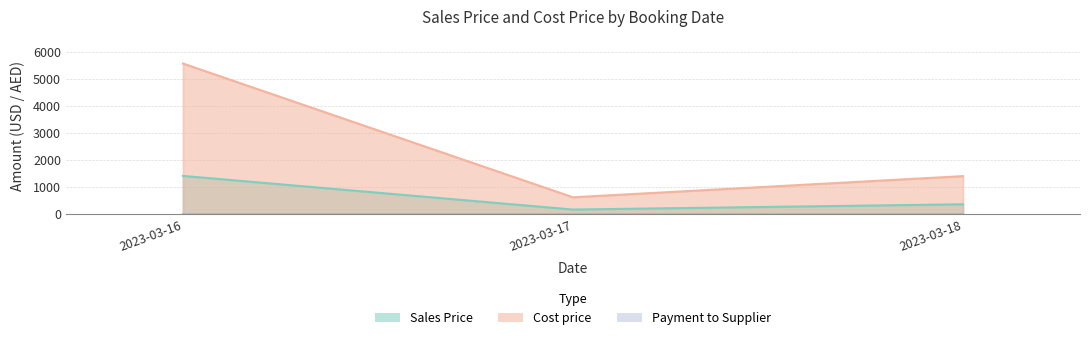

What is the approximate value of Cost price at 2023-03-18?

1400.6